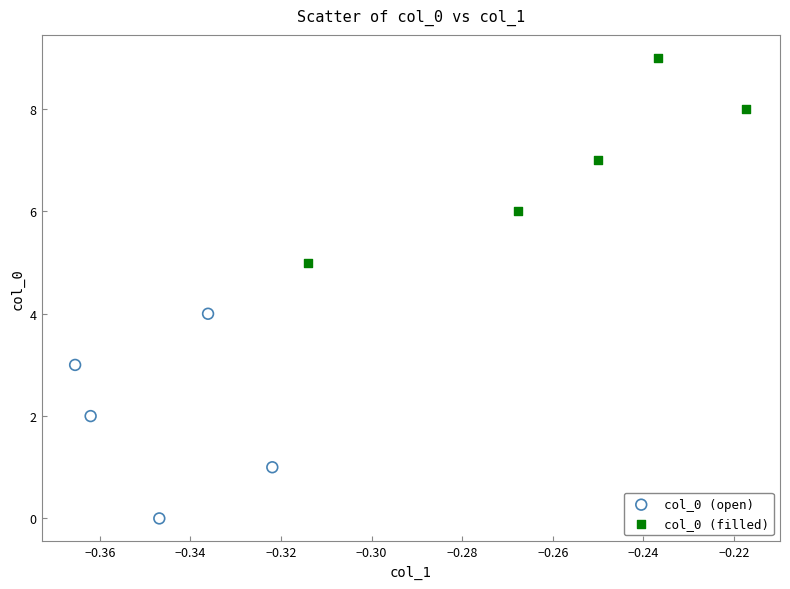

Which series reaches the maximum Y coordinate?

col_0 (filled)